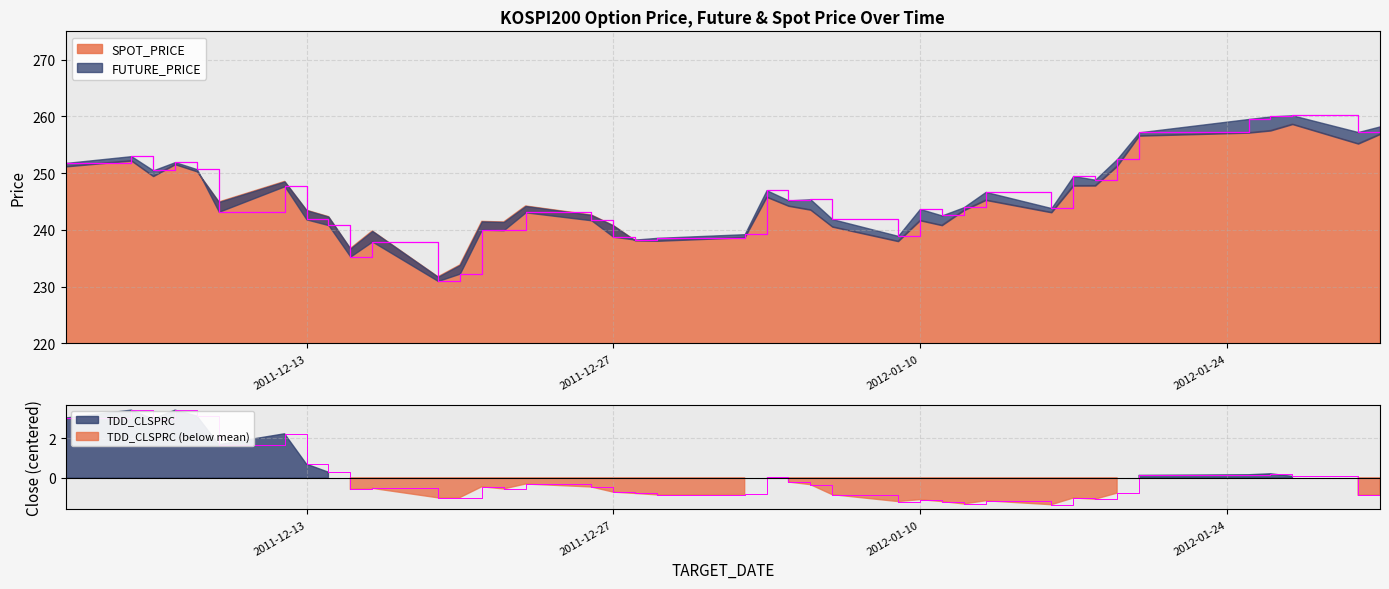

The value at 16 is 367.2. True or false?

False